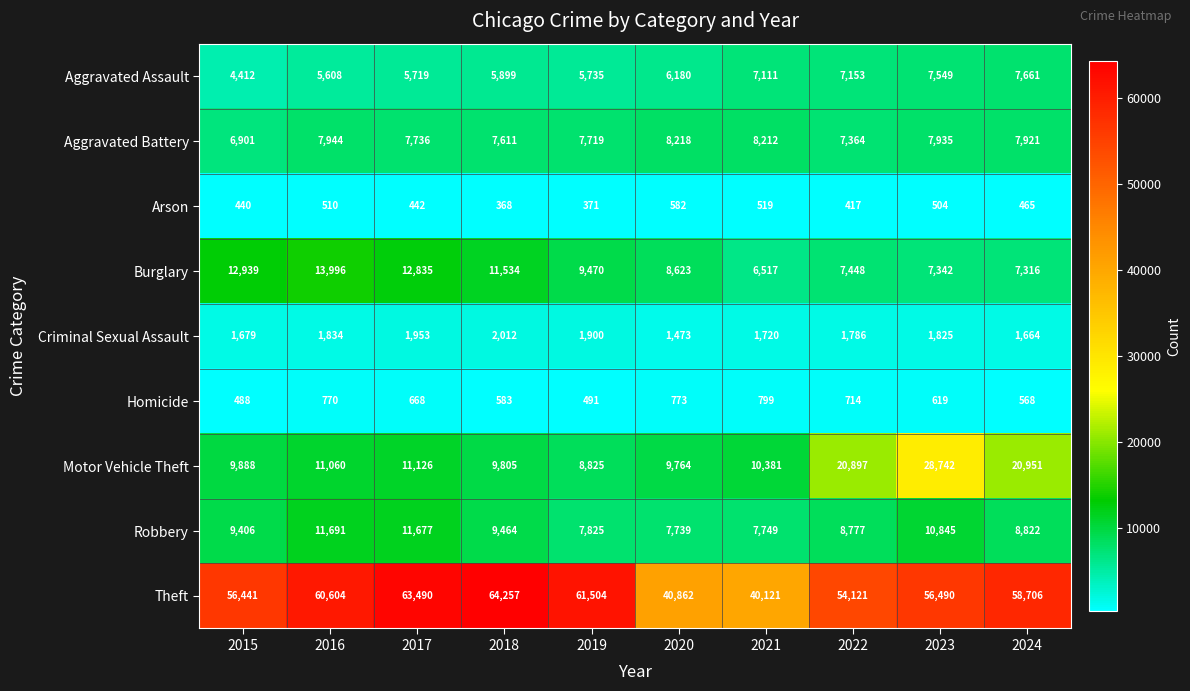

Is it true that Aggravated Battery equals 6901 at 2015?

True